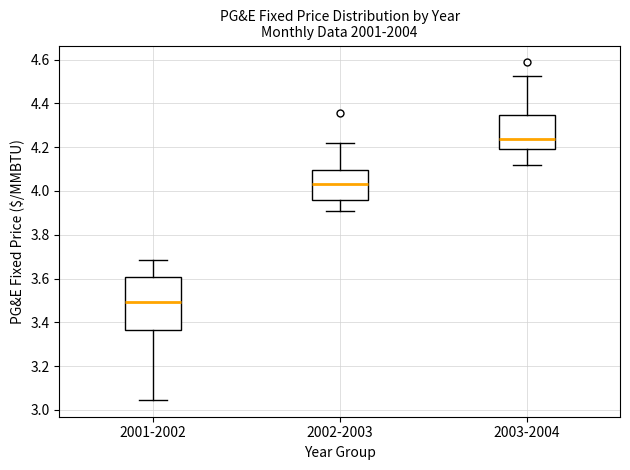

Which box is the tallest, from its lower edge to its upper edge?

2001-2002